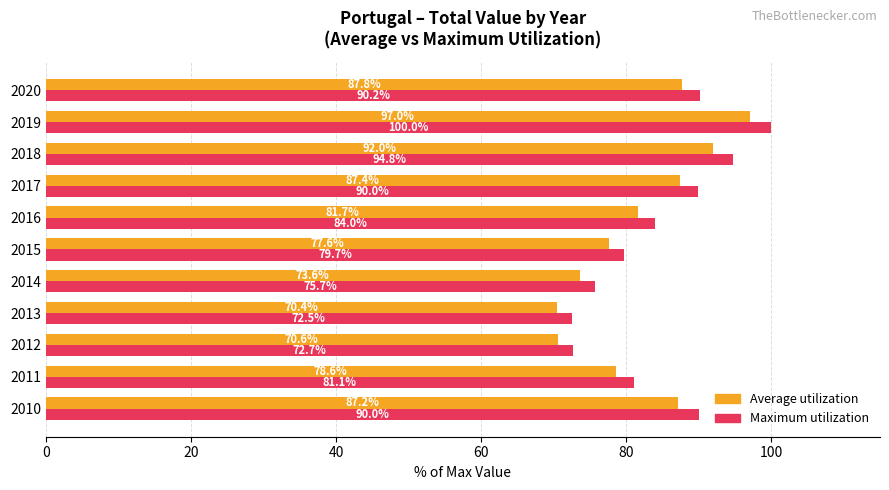

What is the spread (max minus min) of values at 2015?

2.1